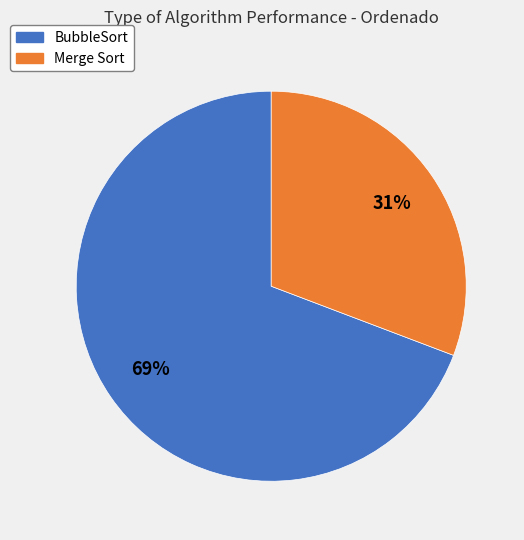

To the nearest percent, what is the average slice percentage?

50%